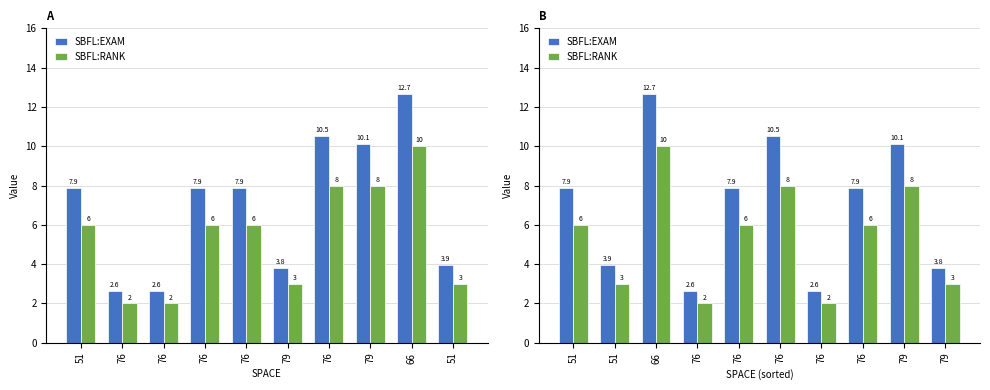

Between 51 and 76, which series saw the biggest shift?

SBFL:EXAM